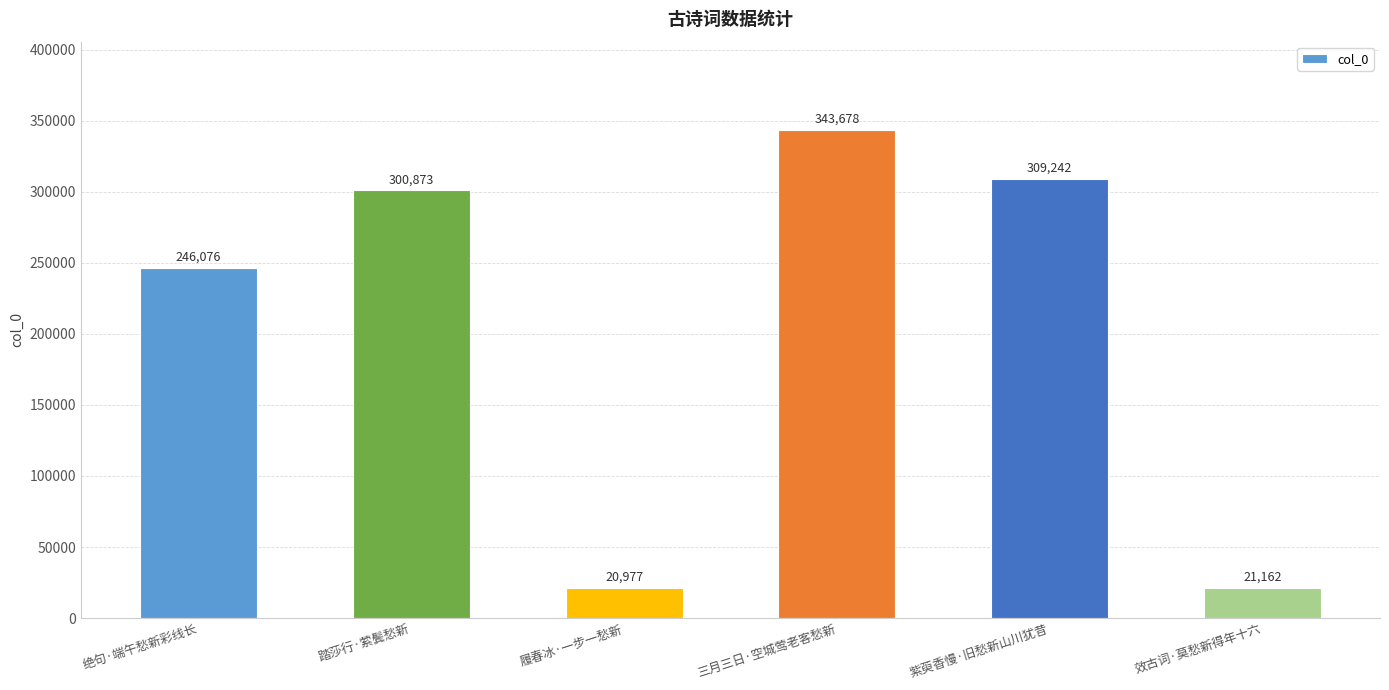

List the labels in order of value, smallest first.

履春冰·一步一愁新, 效古词·莫愁新得年十六, 绝句·端午愁新彩线长, 踏莎行·萦鬓愁新, 紫萸香慢·旧愁新山川犹昔, 三月三日·空城莺老客愁新